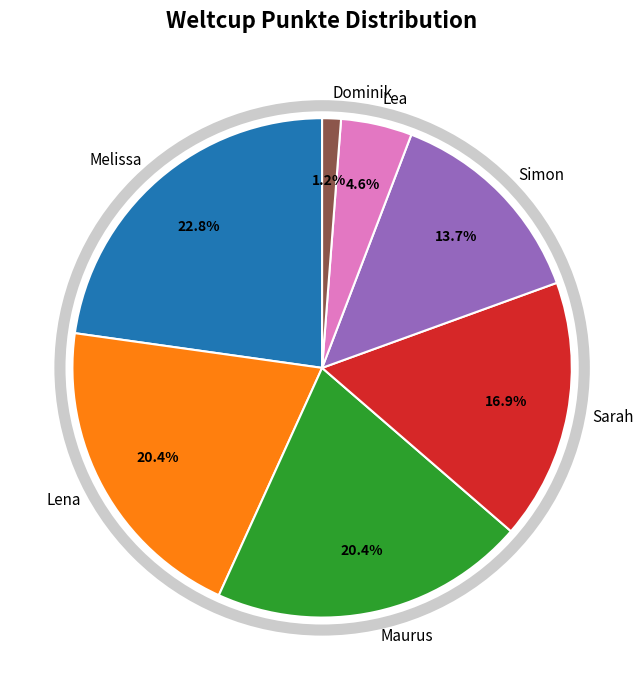

How many segments does this pie chart have?

7